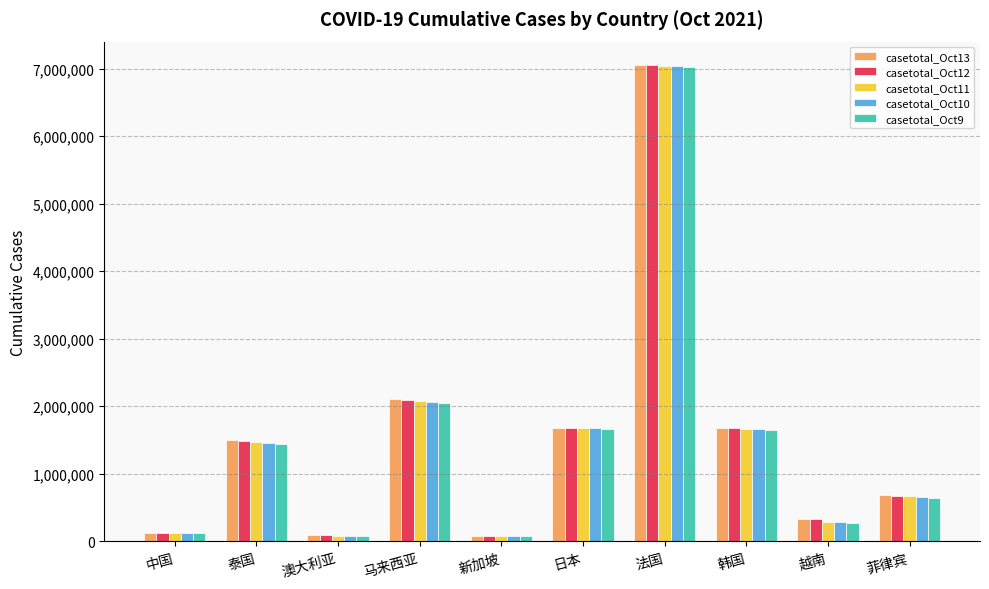

What is the minimum value for casetotal_Oct13?

78721